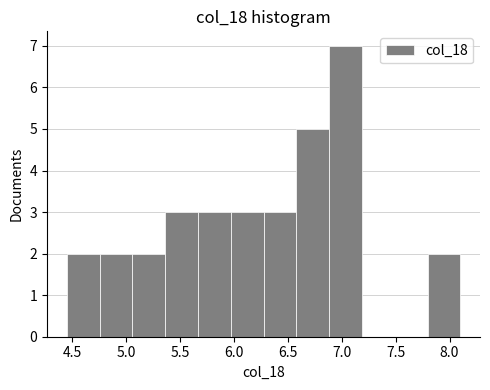

Which range on the x-axis has the tallest bar?

6.90 to 7.20